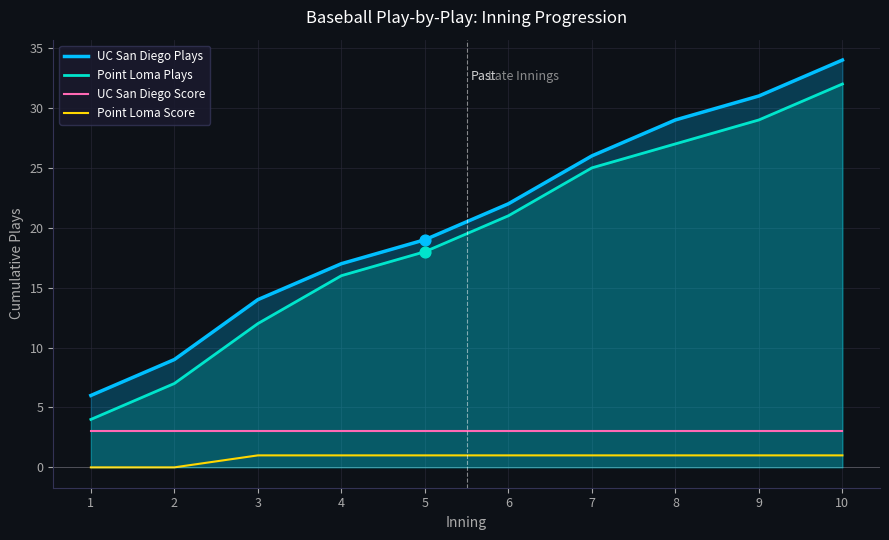

Which series contains the highest Y value?

UC San Diego Plays